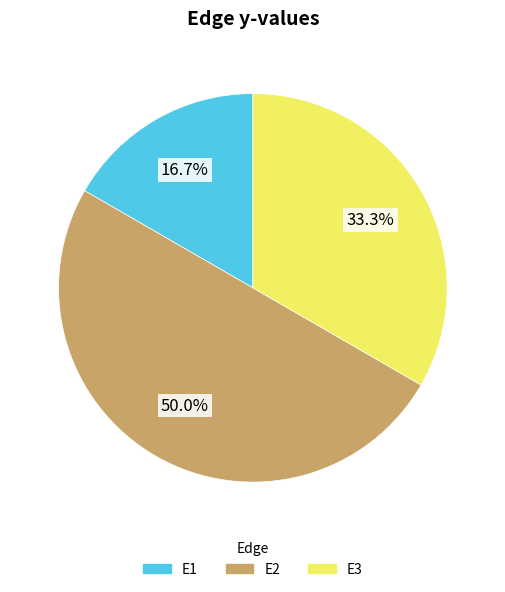

Count the number of slices in the pie.

3